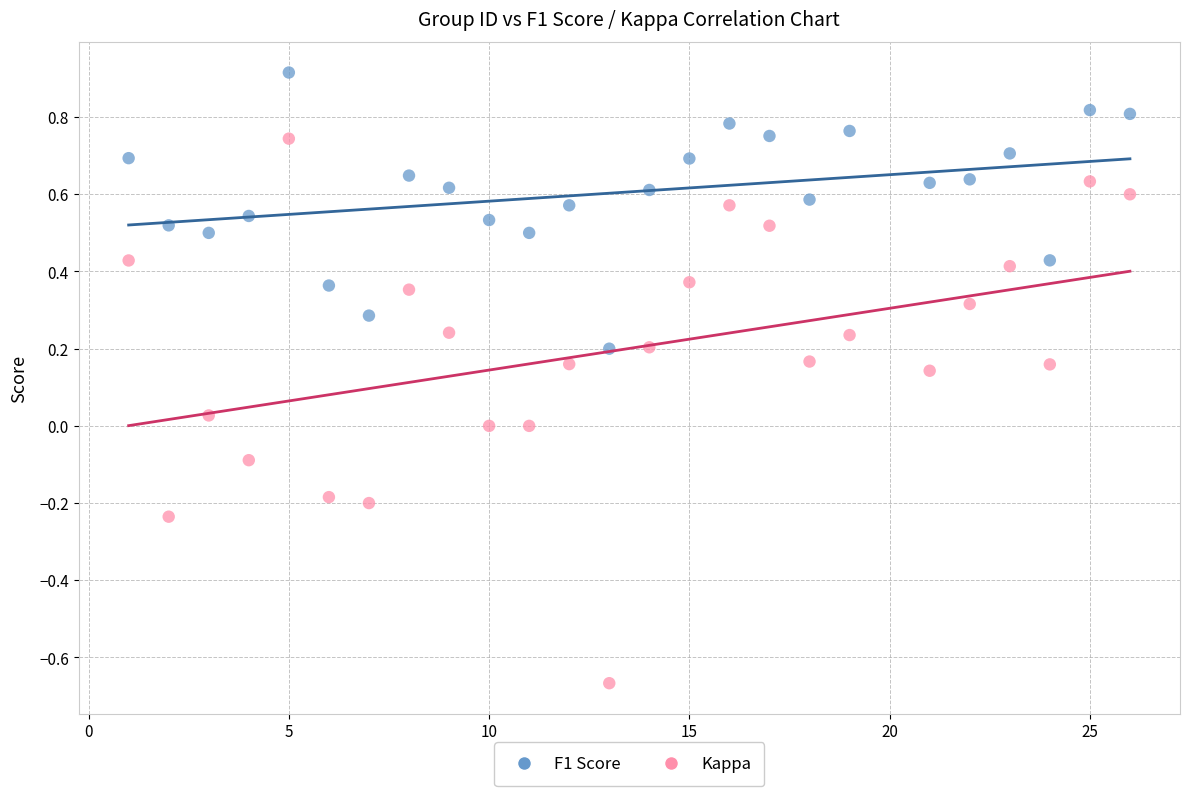

Which series reaches the minimum Y coordinate?

Kappa